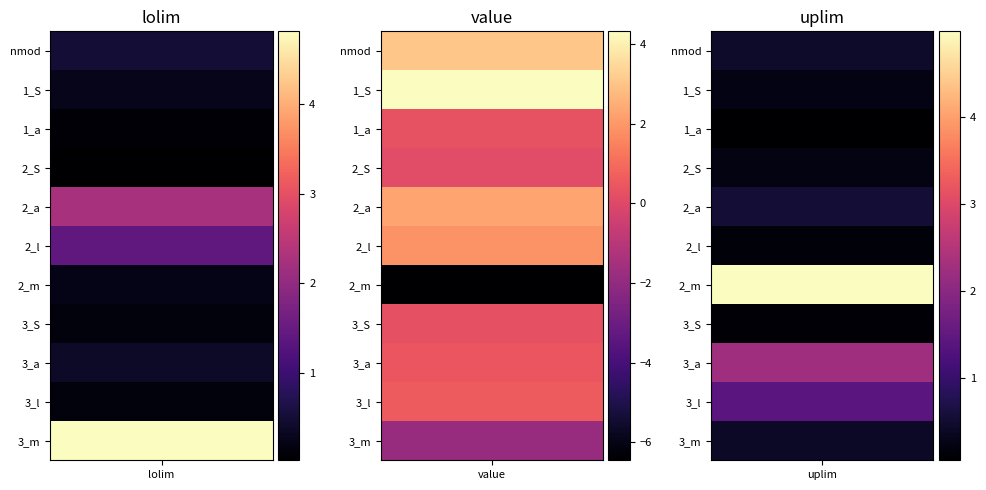

Reading left to right, list all the values displayed in this chart.

lolim: nmod=0.5	1_S=0.3	1_a=0.1	2_S=0.0	2_a=2.3	2_l=1.4	2_m=0.2	3_S=0.1	3_a=0.4	3_l=0.1	3_m=4.8
value: nmod=3.0	1_S=4.3	1_a=0.3	2_S=0.1	2_a=2.3	2_l=1.9	2_m=-6.5	3_S=0.2	3_a=0.4	3_l=0.6	3_m=-1.8
uplim: nmod=0.5	1_S=0.2	1_a=0.1	2_S=0.2	2_a=0.5	2_l=0.1	2_m=5.0	3_S=0.1	3_a=2.3	3_l=1.4	3_m=0.4